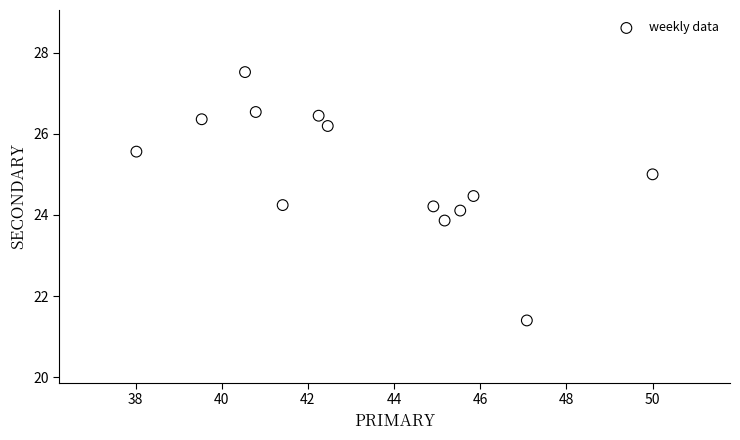

What is the range of Y values (max minus min)?

6.1